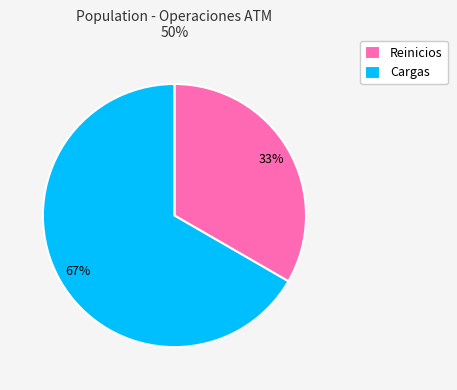

What is the smallest slice in the pie chart?

Reinicios